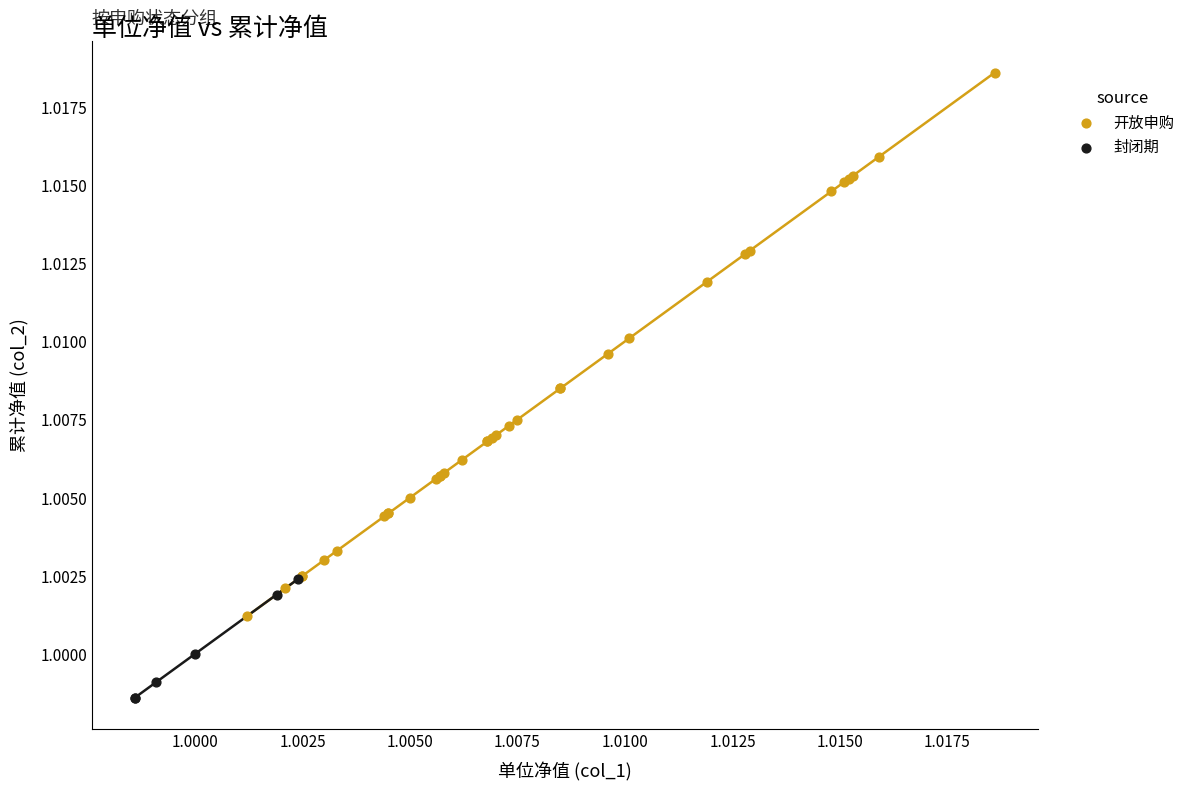

Which series has the widest spread of Y values?

开放申购